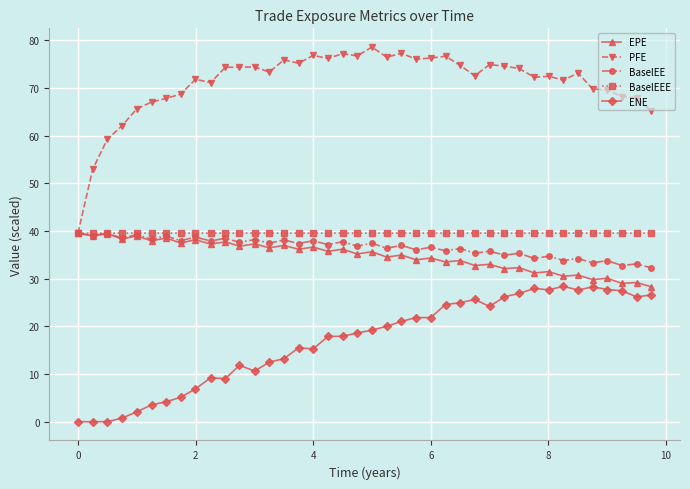

Which series has the largest total across all categories?

PFE